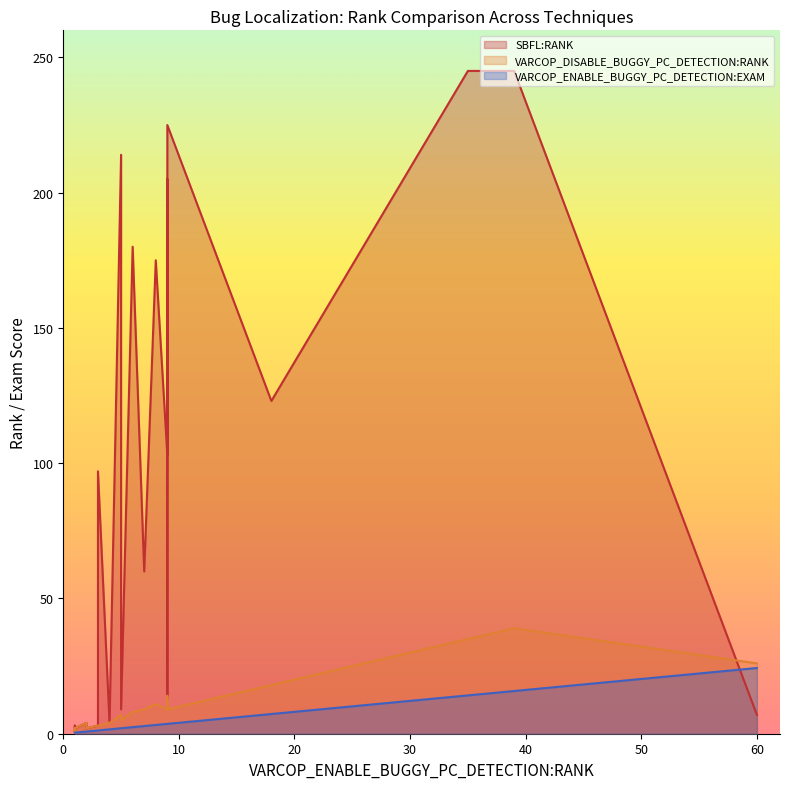

What is the difference between the second highest and minimum values in the VARCOP_ENABLE_BUGGY_PC_DETECTION:EXAM series?

15.4